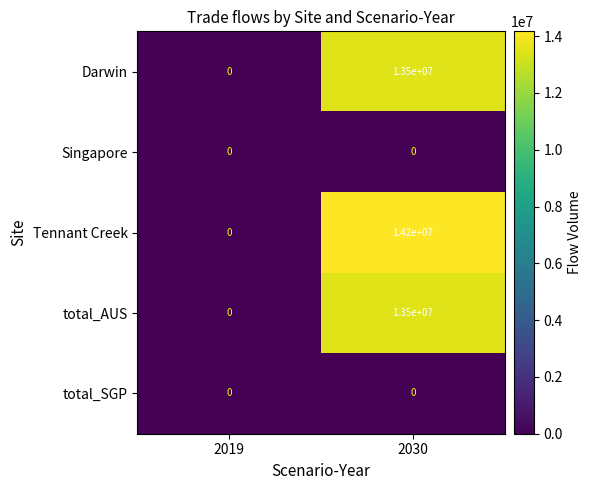

Is it true that total_AUS equals 0 at 2019?

True